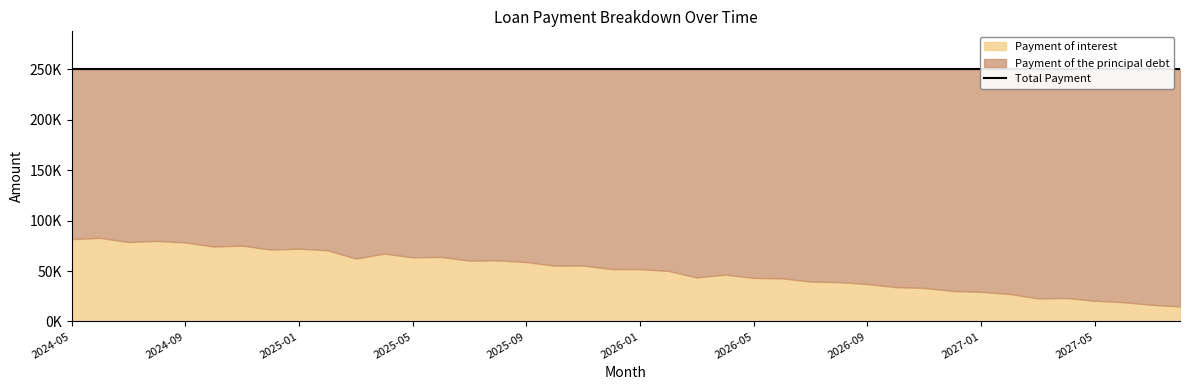

Which category has the lowest value in the Payment of interest series?

2027-08